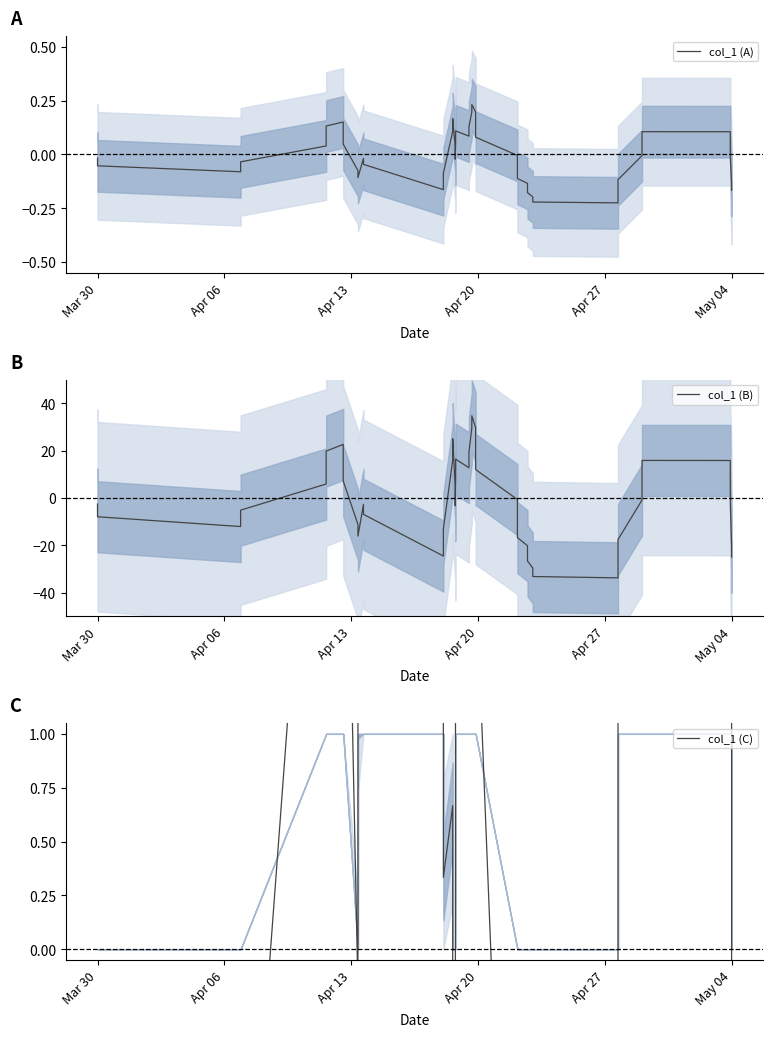

What is the minimum value for col_1 (B)?

-33.7